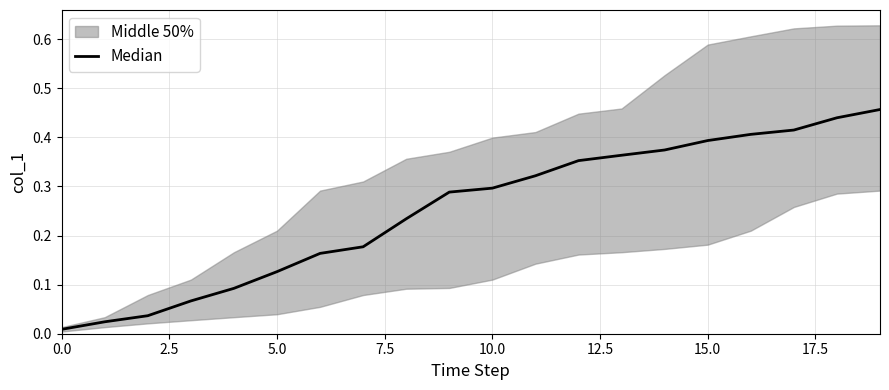

True or false: the data shows 0.4 at 12.

True